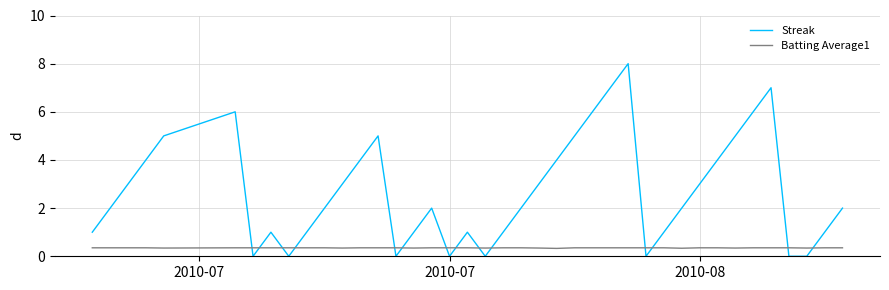

What is the sum of all Batting Average1 values?

14.0